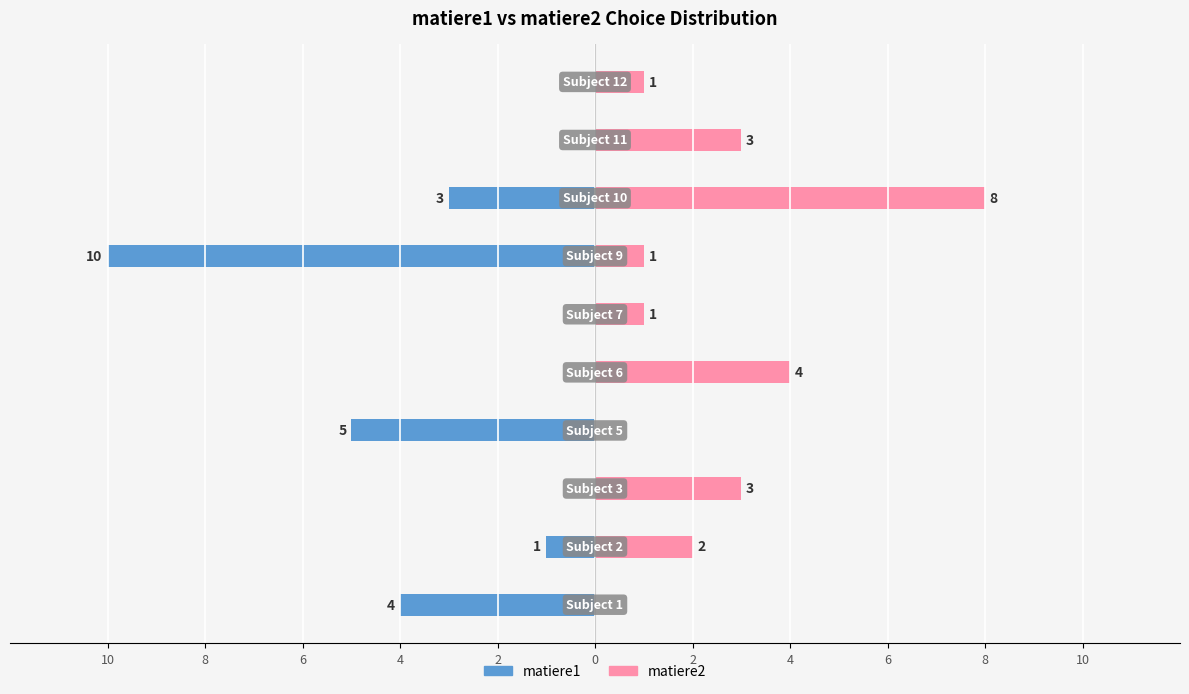

How many values in matiere2 are above zero?

8